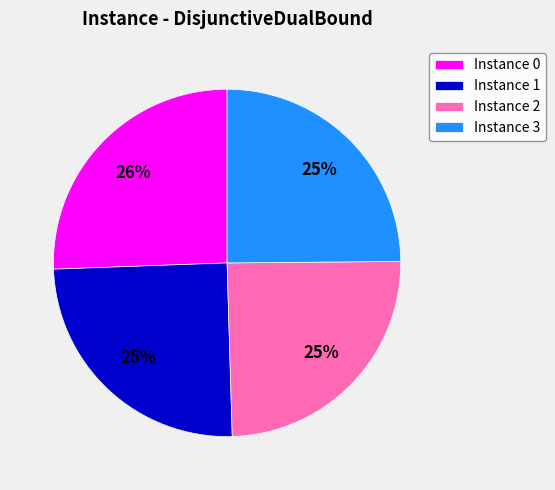

Is Instance 1 the majority of the pie?

No